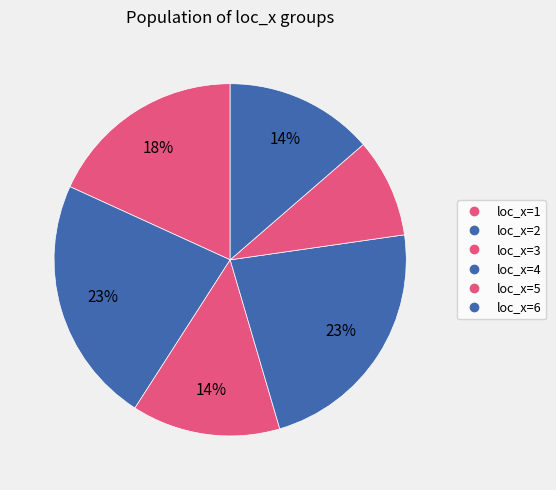

How many slices are in this pie chart?

6